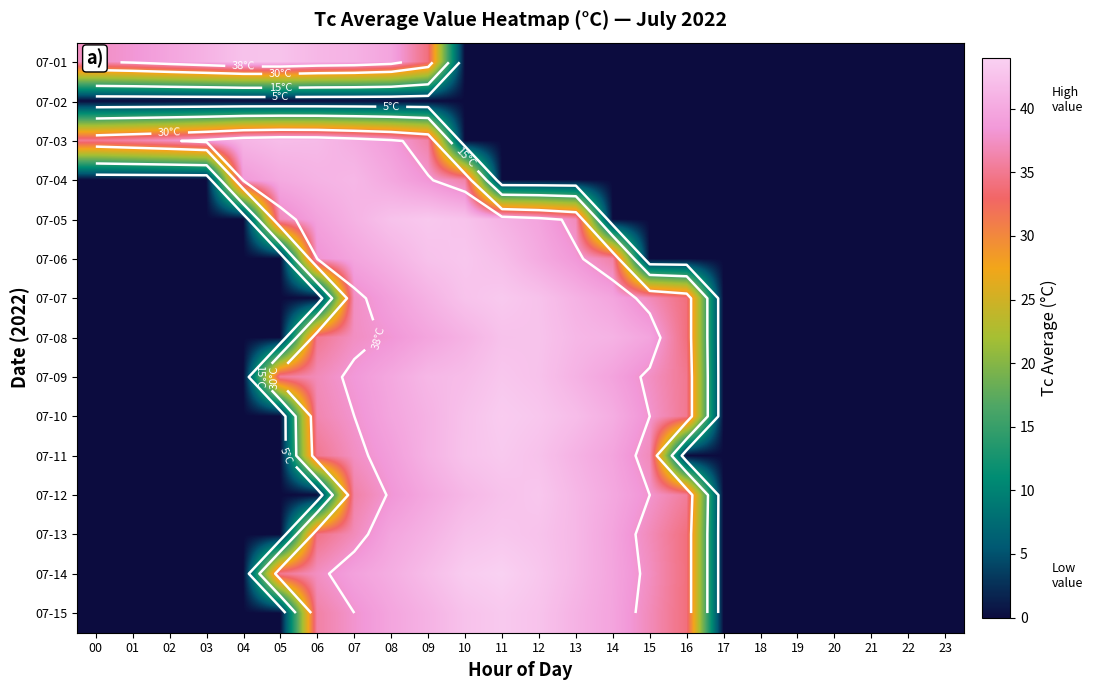

Between 04 and 07, which is larger?

04